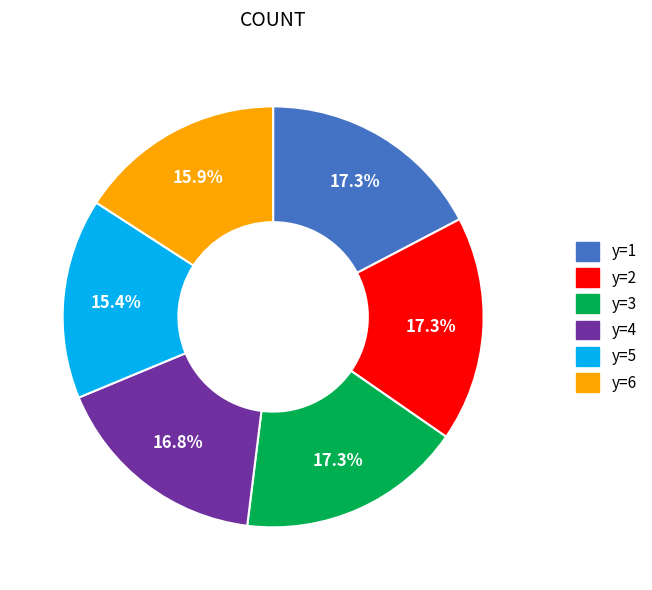

Is there a majority slice in this chart?

No